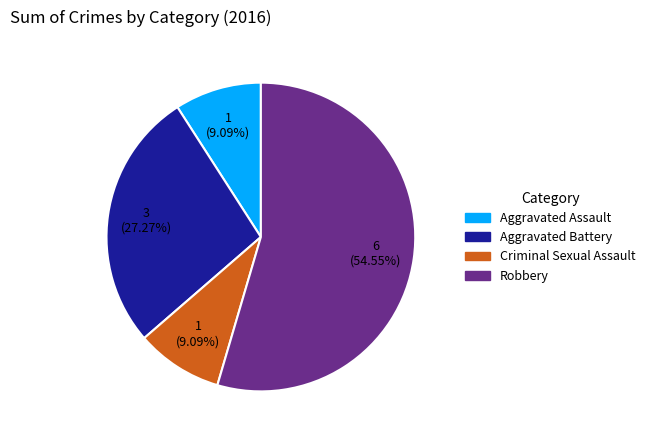

Is the sum of Aggravated Battery and Aggravated Assault greater than half?

No